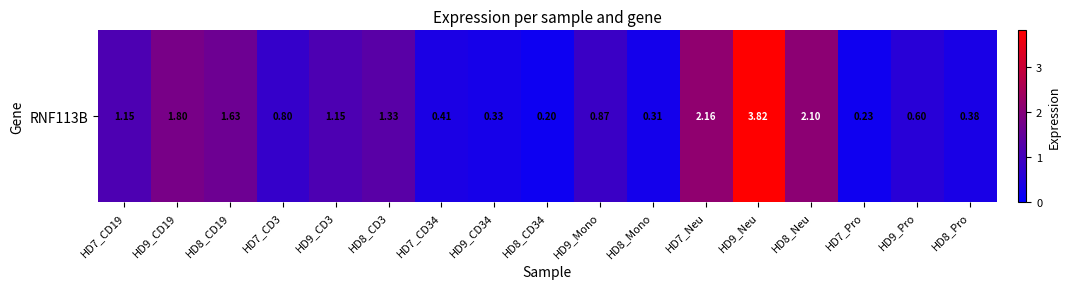

Reading left to right, transcribe all the data shown in this chart.

HD7_CD19=1.1	HD9_CD19=1.8	HD8_CD19=1.6	HD7_CD3=0.8	HD9_CD3=1.1	HD8_CD3=1.3	HD7_CD34=0.4	HD9_CD34=0.3	HD8_CD34=0.2	HD9_Mono=0.9	HD8_Mono=0.3	HD7_Neu=2.2	HD9_Neu=3.8	HD8_Neu=2.1	HD7_Pro=0.2	HD9_Pro=0.6	HD8_Pro=0.4